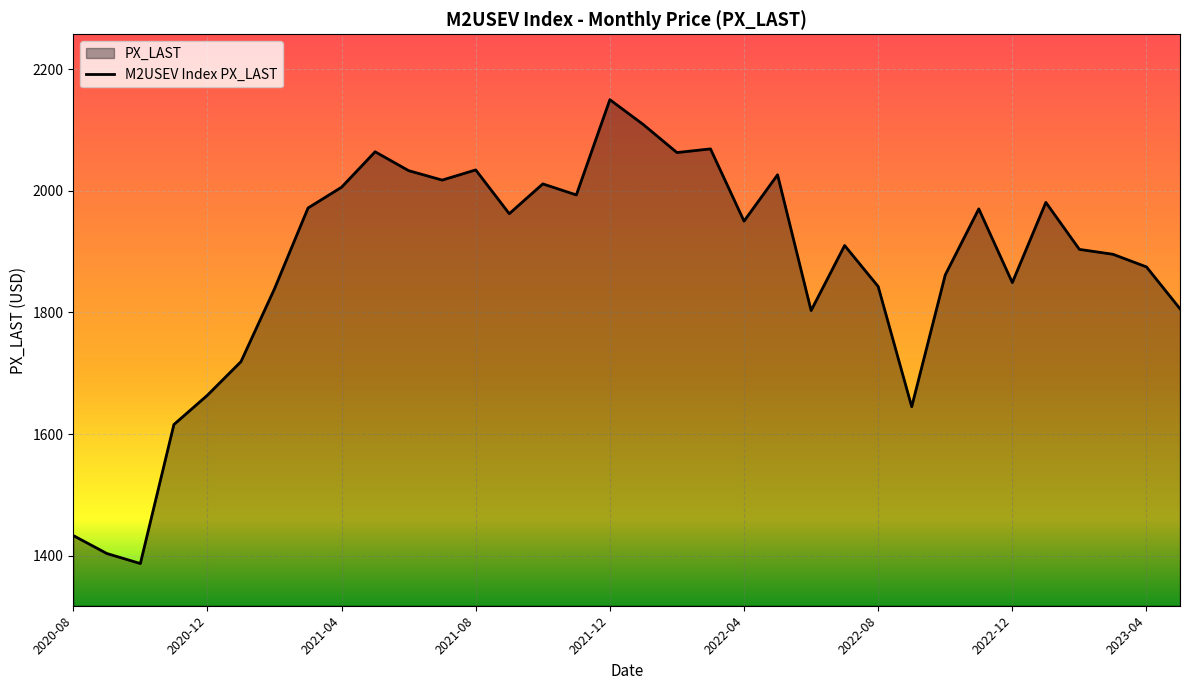

Which category has the highest value across all series?

2021-12